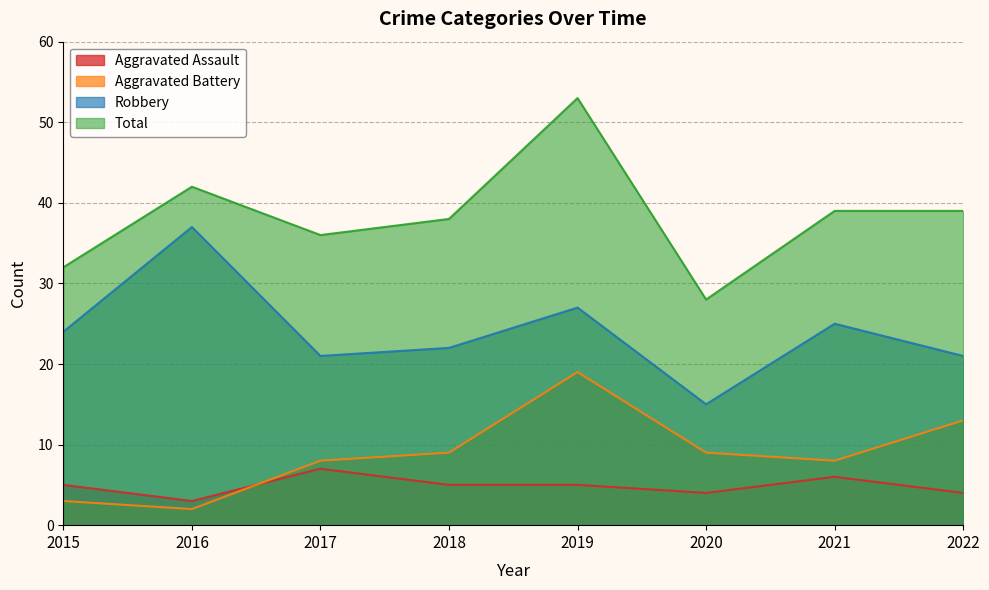

Does the chart display data point markers on the line(s)?

No